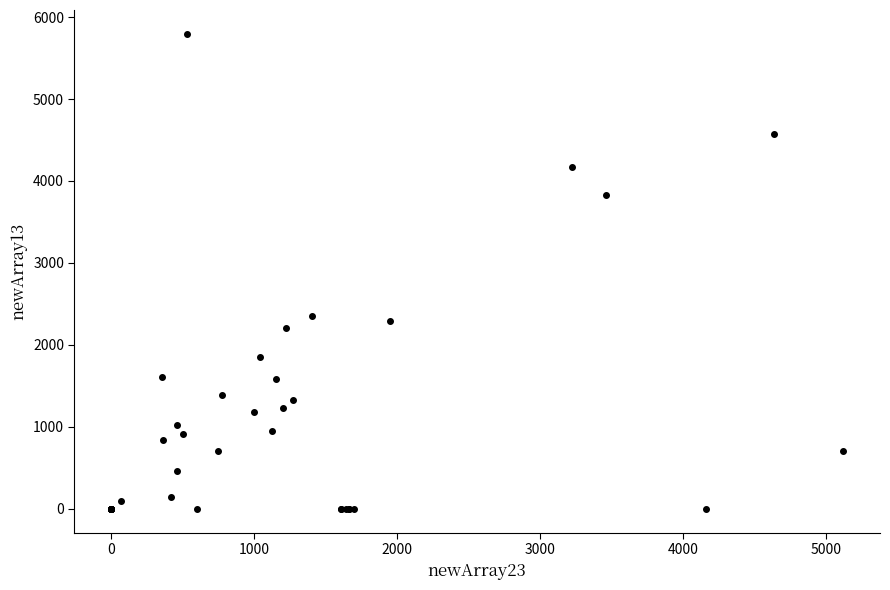

What Y value in the scatter plot is closest to 2898?

2355.3